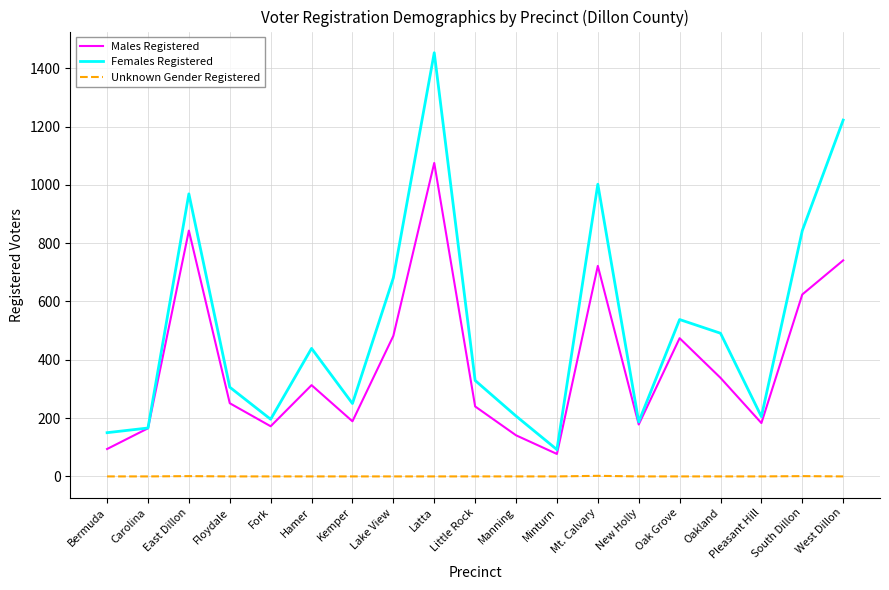

The Males Registered series shows 161 at Bermuda. True or false?

False